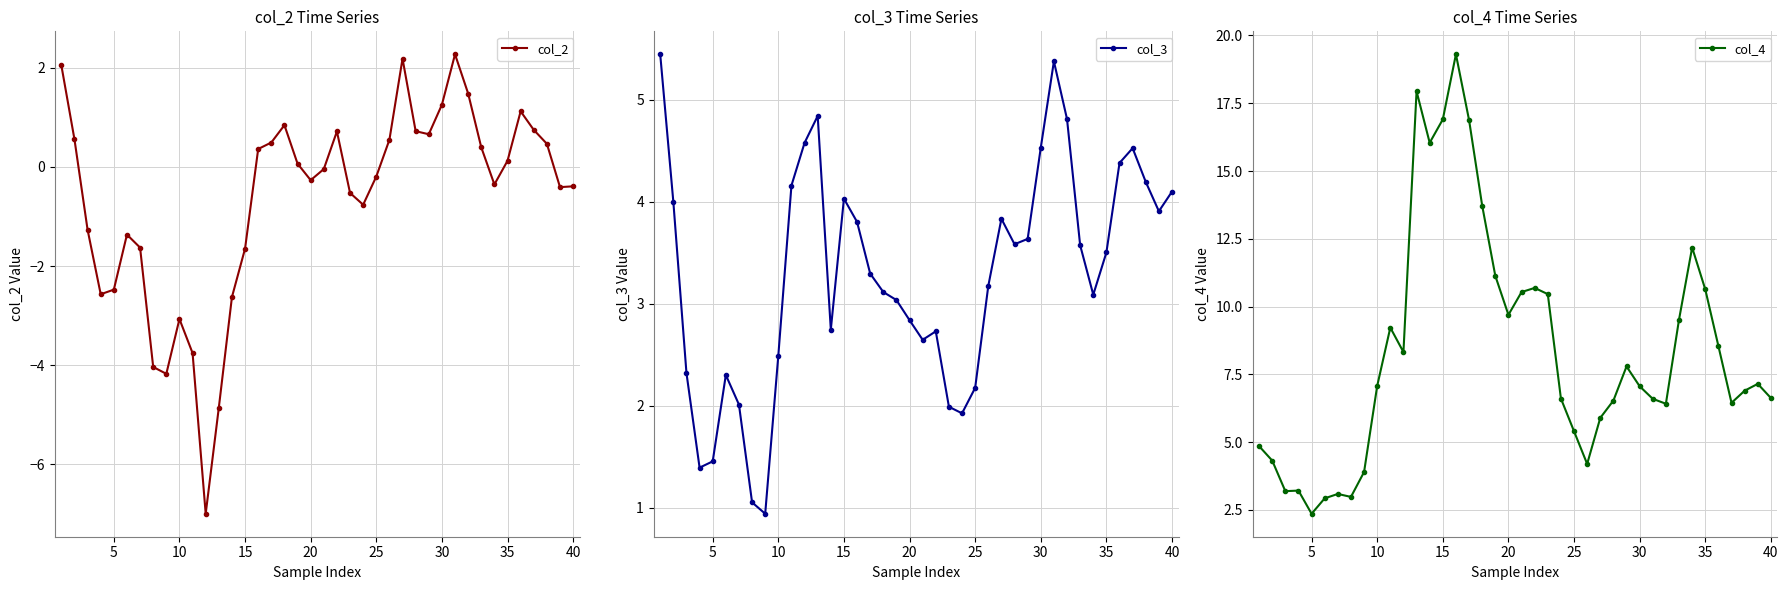

What are all the series names shown in the legend?

col_2, col_3, col_4